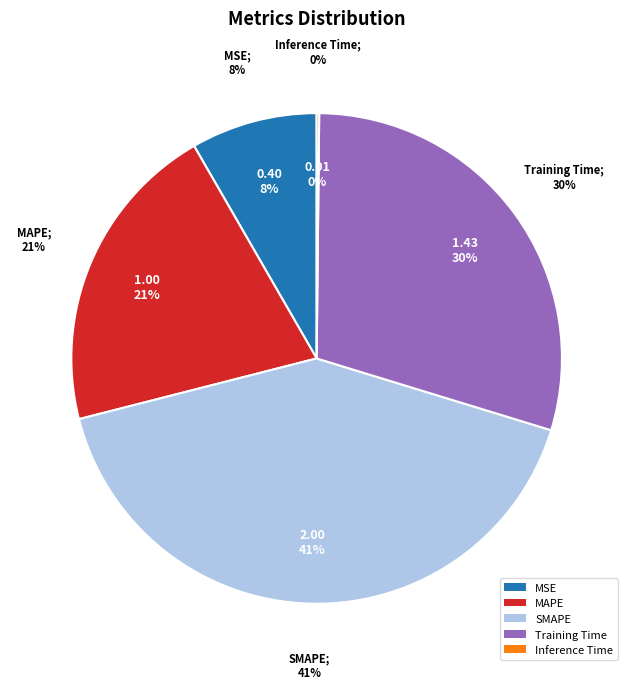

How many slices are in this pie chart?

5